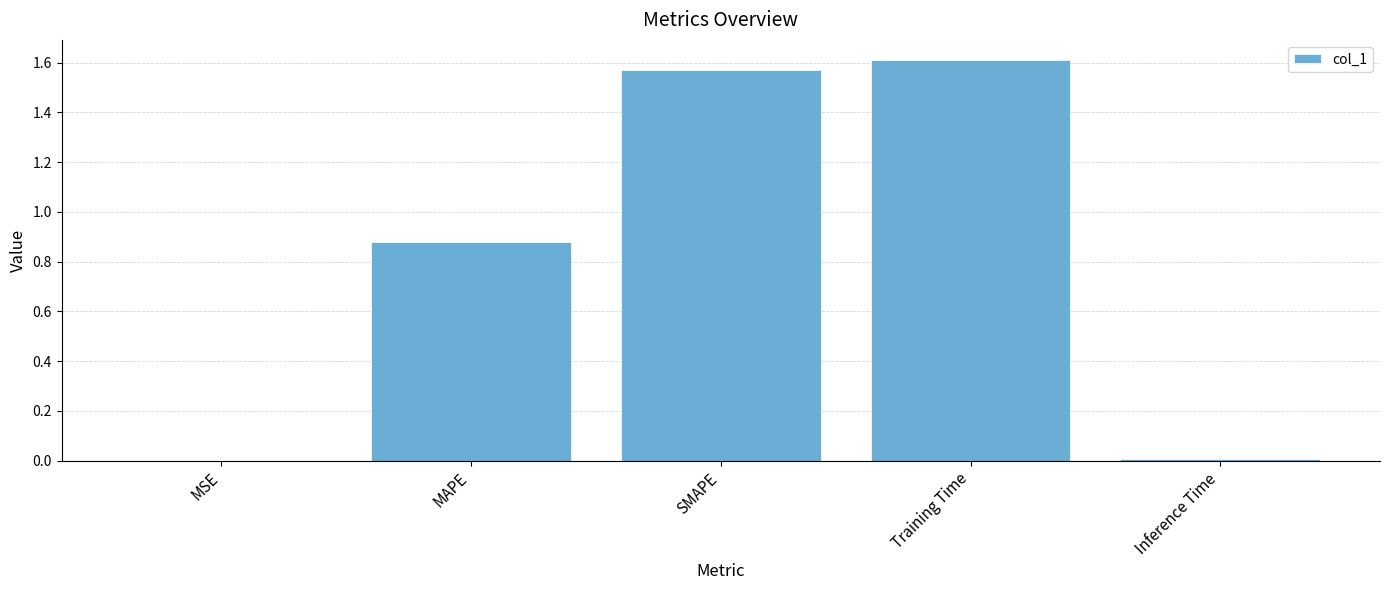

The chart shows a value of 0.0 at Inference Time. True or false?

True